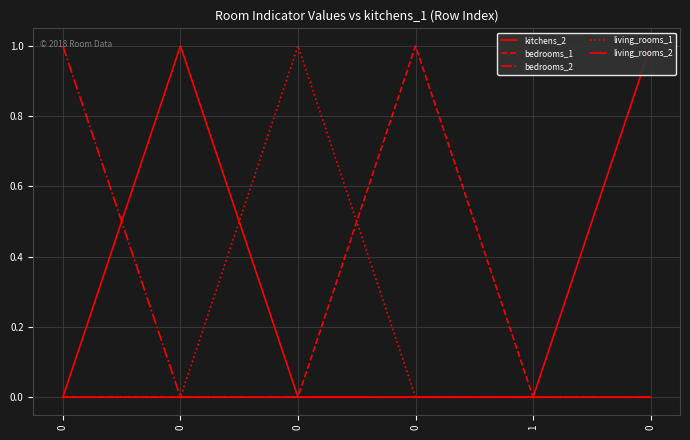

Reading left to right, list all the values displayed in this chart.

kitchens_2: 0	1	0	0	0	0
bedrooms_1: 0	0	0	1	0	0
bedrooms_2: 1	0	0	0	0	0
living_rooms_1: 0	0	1	0	0	0
living_rooms_2: 0	0	0	0	0	1